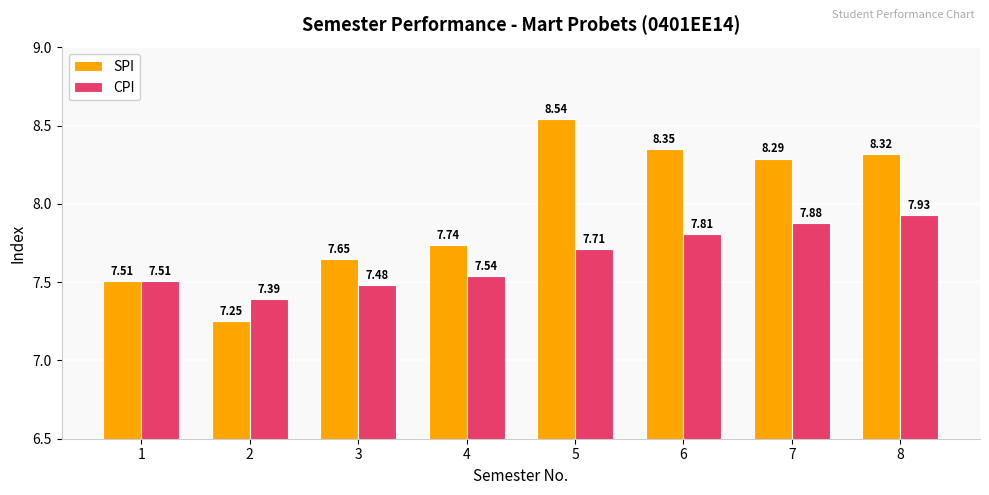

Is the value of CPI at 6 greater than the value of SPI at 5?

No